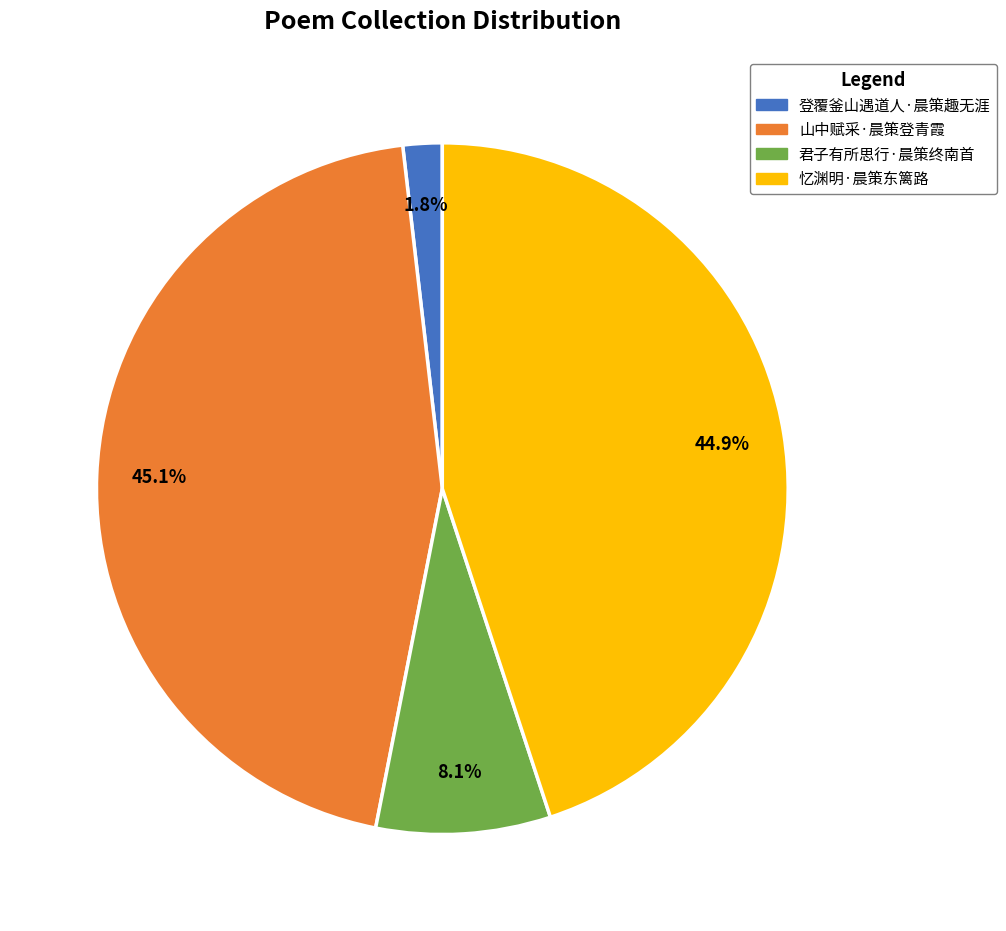

To the nearest percent, what portion does 忆渊明·晨策东篱路 represent?

45%